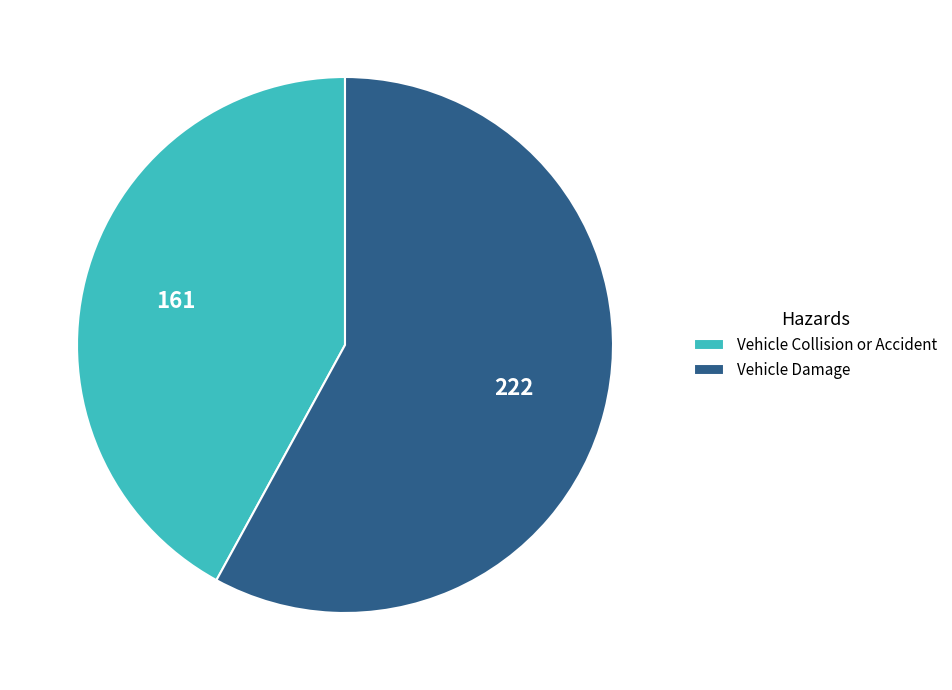

True or false: Vehicle Collision or Accident accounts for 28% of the total.

False